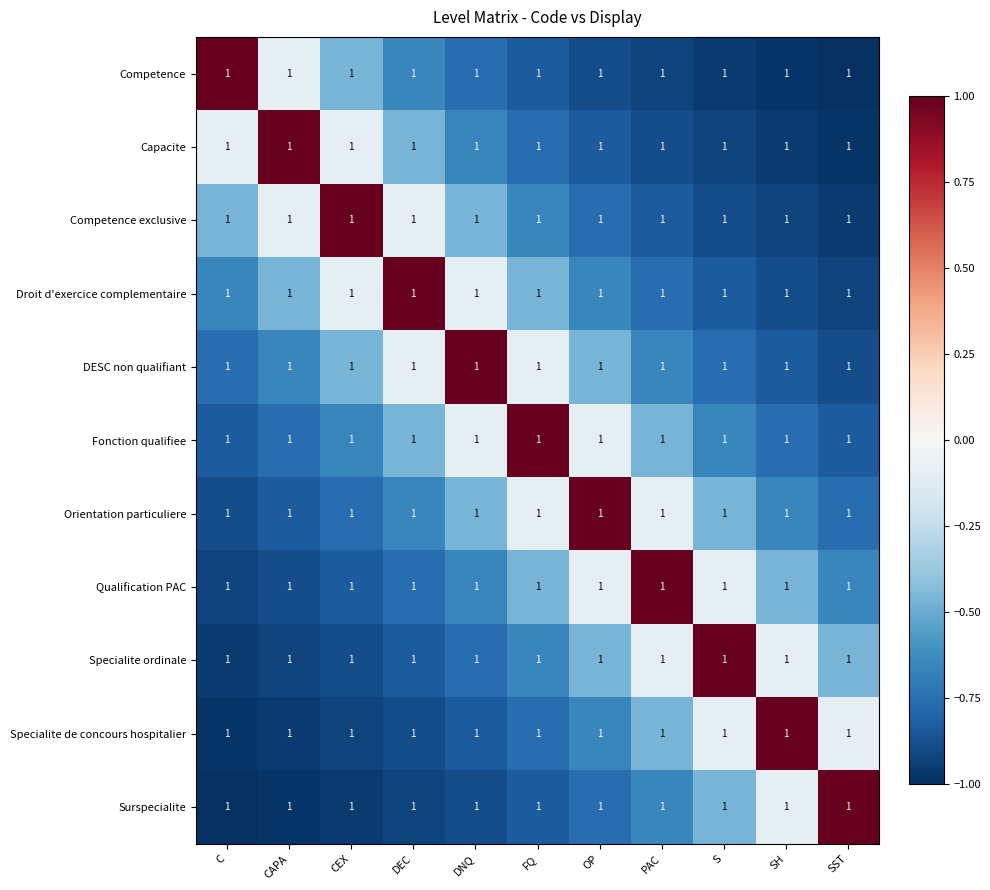

How many values in Fonction qualifiee are below zero?

10